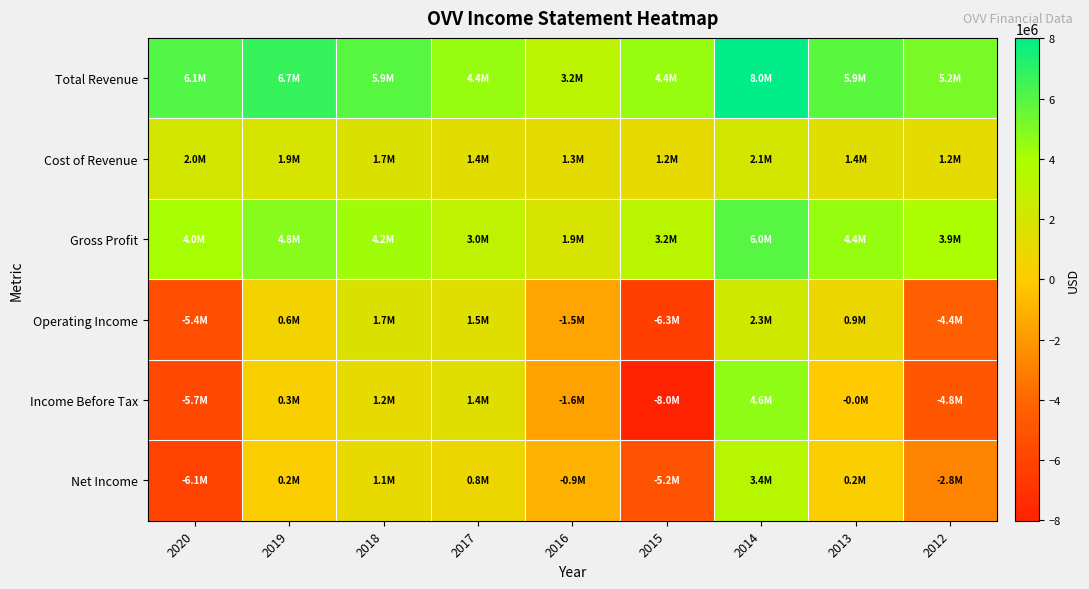

What is the maximum value shown in the chart?

8019000